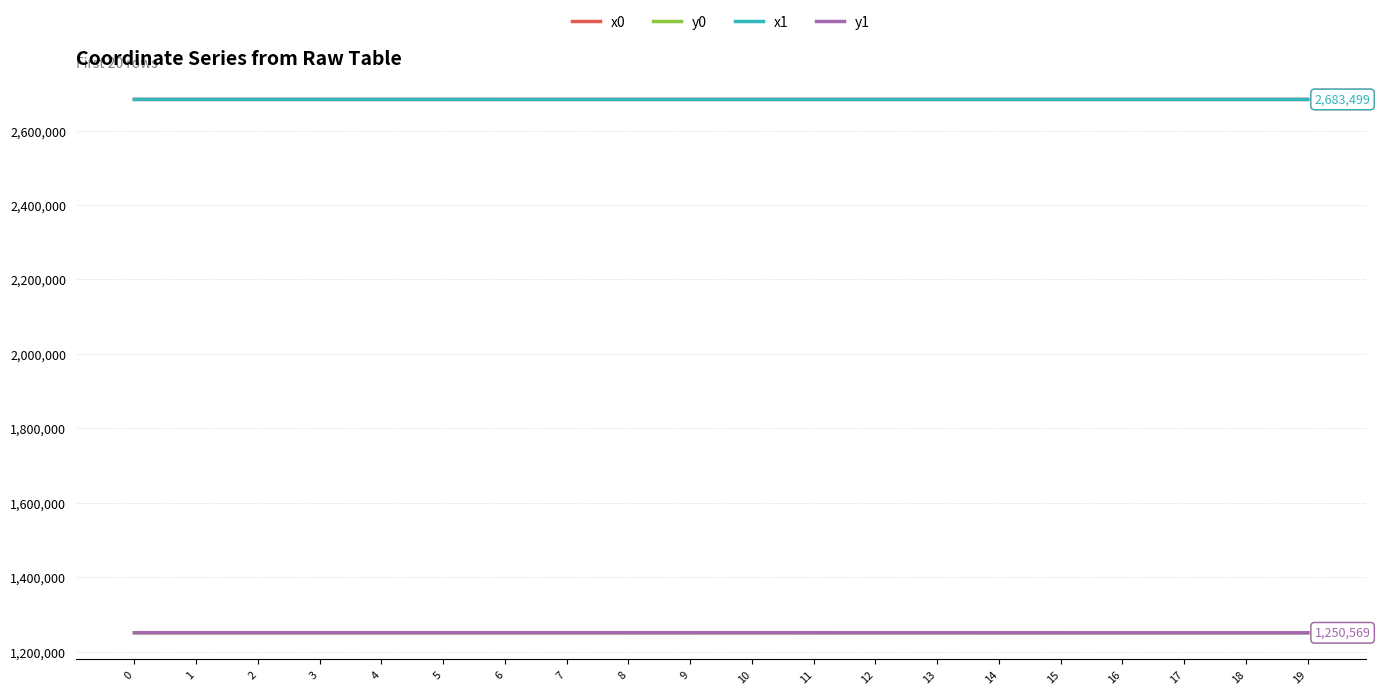

What is the difference between the highest and lowest values at 5?

1432867.5